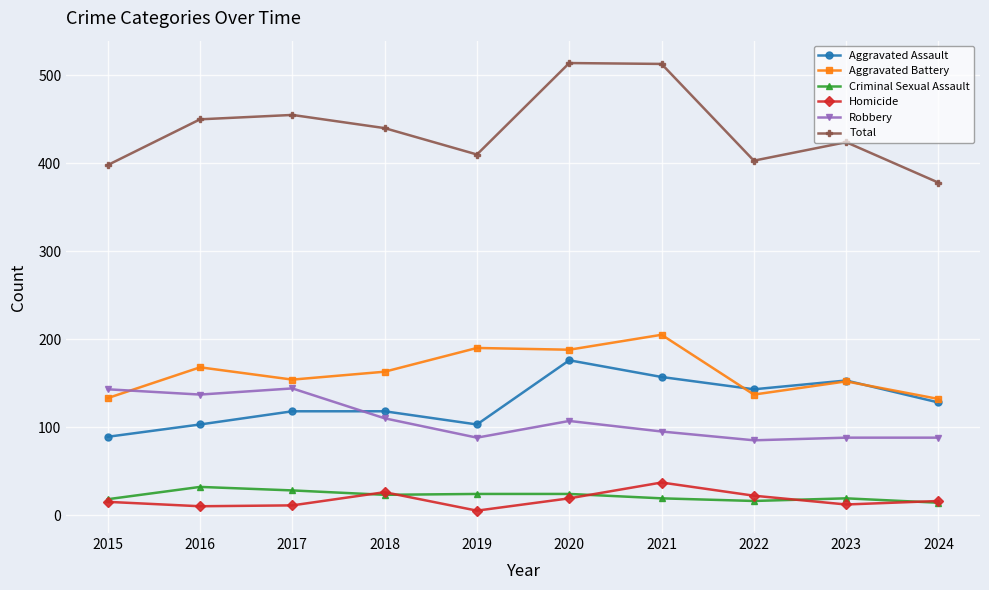

How many categories are shown in the chart?

10